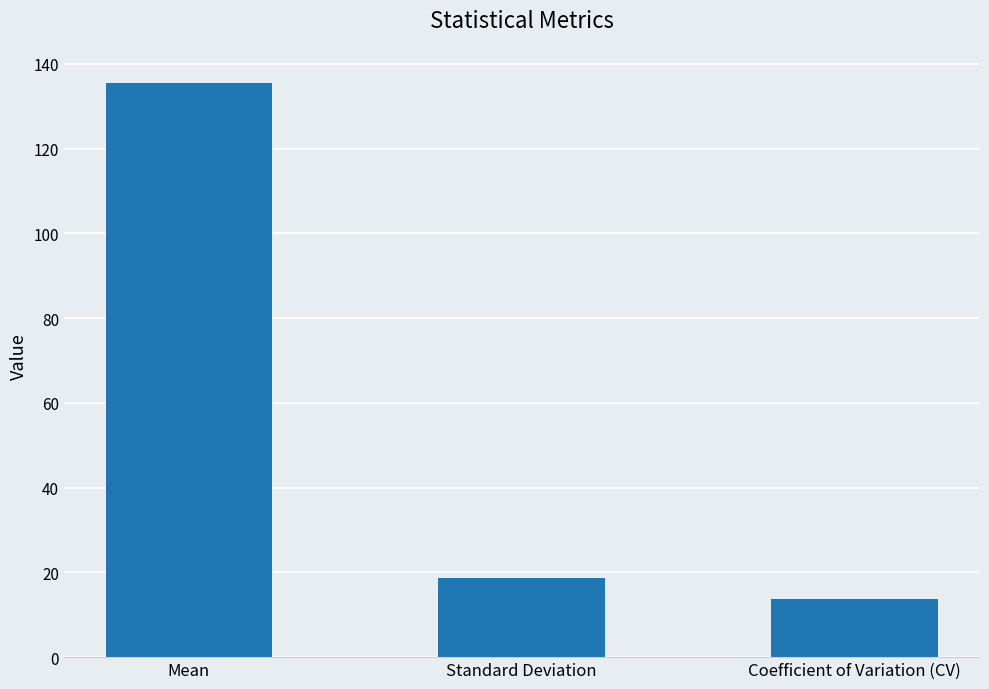

True or false: the data shows 135.4 at Mean.

True